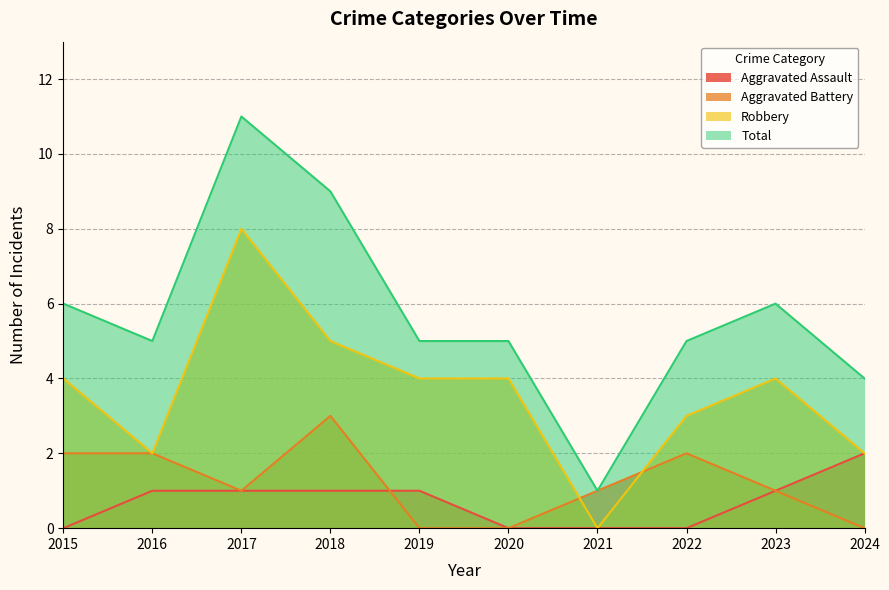

Which category has the highest value across all series?

2017